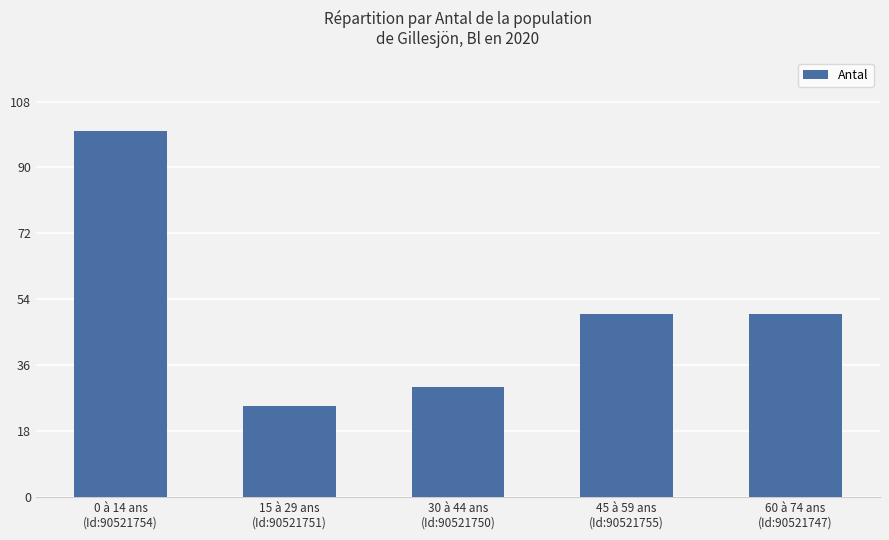

Which label corresponds to the smallest value in the chart?

15 à 29 ans
(Id:90521751)